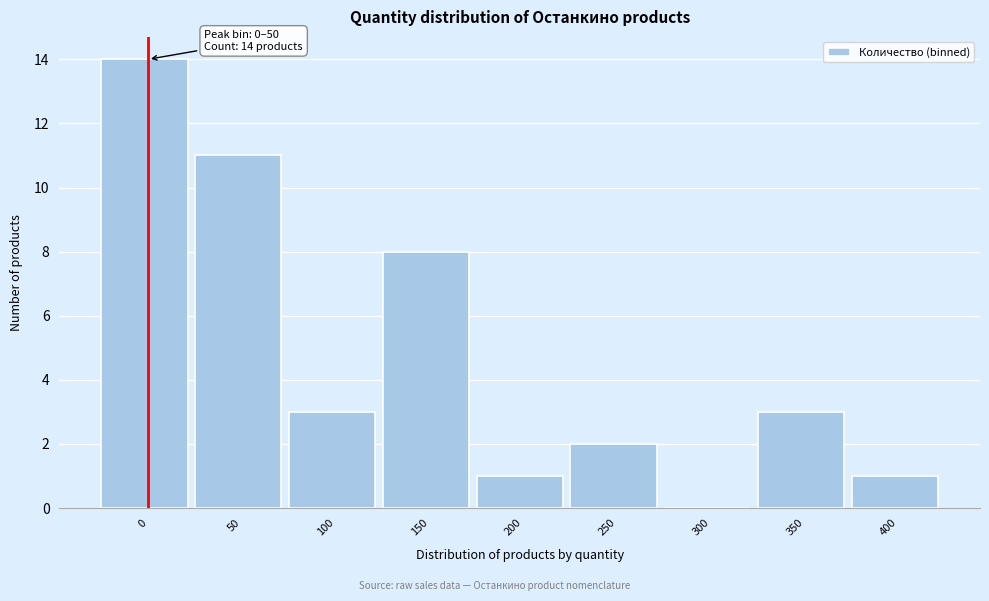

Reading left to right, transcribe all the data shown in this chart.

0=14	50=11	100=3	150=8	200=1	250=2	300=0	350=3	400=1